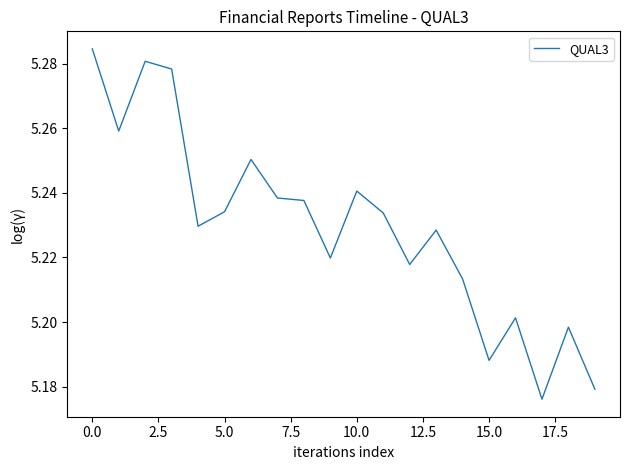

Reading left to right, list all the values displayed in this chart.

5.3	5.3	5.3	5.3	5.2	5.2	5.3	5.2	5.2	5.2	5.2	5.2	5.2	5.2	5.2	5.2	5.2	5.2	5.2	5.2